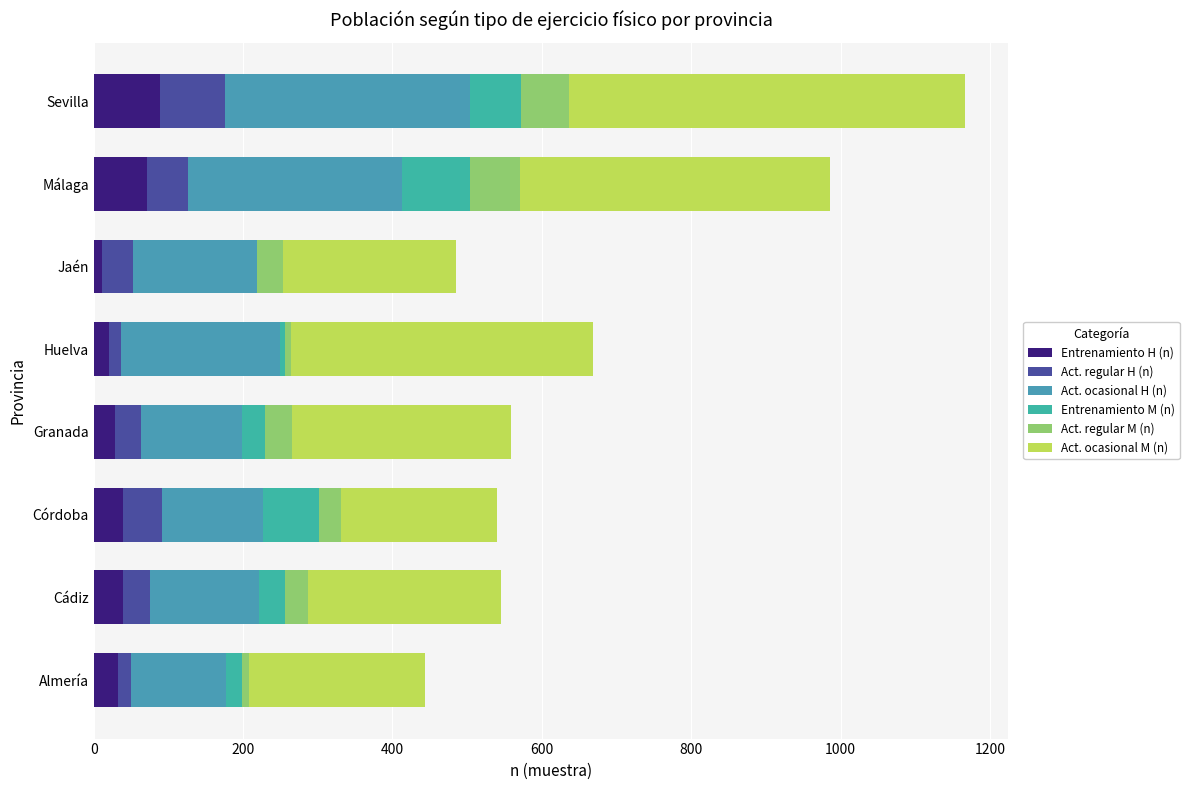

How many distinct data groups are displayed?

6